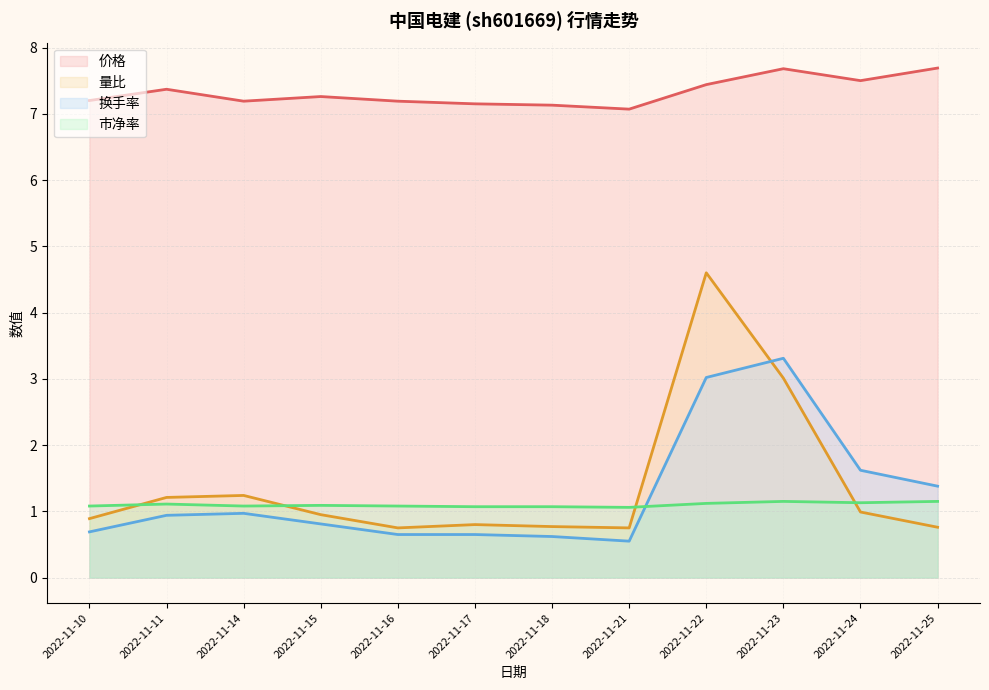

Reading left to right, transcribe all the data shown in this chart.

价格: 2022-11-10=7.2	2022-11-11=7.4	2022-11-14=7.2	2022-11-15=7.3	2022-11-16=7.2	2022-11-17=7.2	2022-11-18=7.1	2022-11-21=7.1	2022-11-22=7.4	2022-11-23=7.7	2022-11-24=7.5	2022-11-25=7.7
量比: 2022-11-10=0.9	2022-11-11=1.2	2022-11-14=1.2	2022-11-15=0.9	2022-11-16=0.8	2022-11-17=0.8	2022-11-18=0.8	2022-11-21=0.8	2022-11-22=4.6	2022-11-23=3.0	2022-11-24=1.0	2022-11-25=0.8
换手率: 2022-11-10=0.7	2022-11-11=0.9	2022-11-14=1.0	2022-11-15=0.8	2022-11-16=0.7	2022-11-17=0.7	2022-11-18=0.6	2022-11-21=0.6	2022-11-22=3.0	2022-11-23=3.3	2022-11-24=1.6	2022-11-25=1.4
市净率: 2022-11-10=1.1	2022-11-11=1.1	2022-11-14=1.1	2022-11-15=1.1	2022-11-16=1.1	2022-11-17=1.1	2022-11-18=1.1	2022-11-21=1.1	2022-11-22=1.1	2022-11-23=1.1	2022-11-24=1.1	2022-11-25=1.1